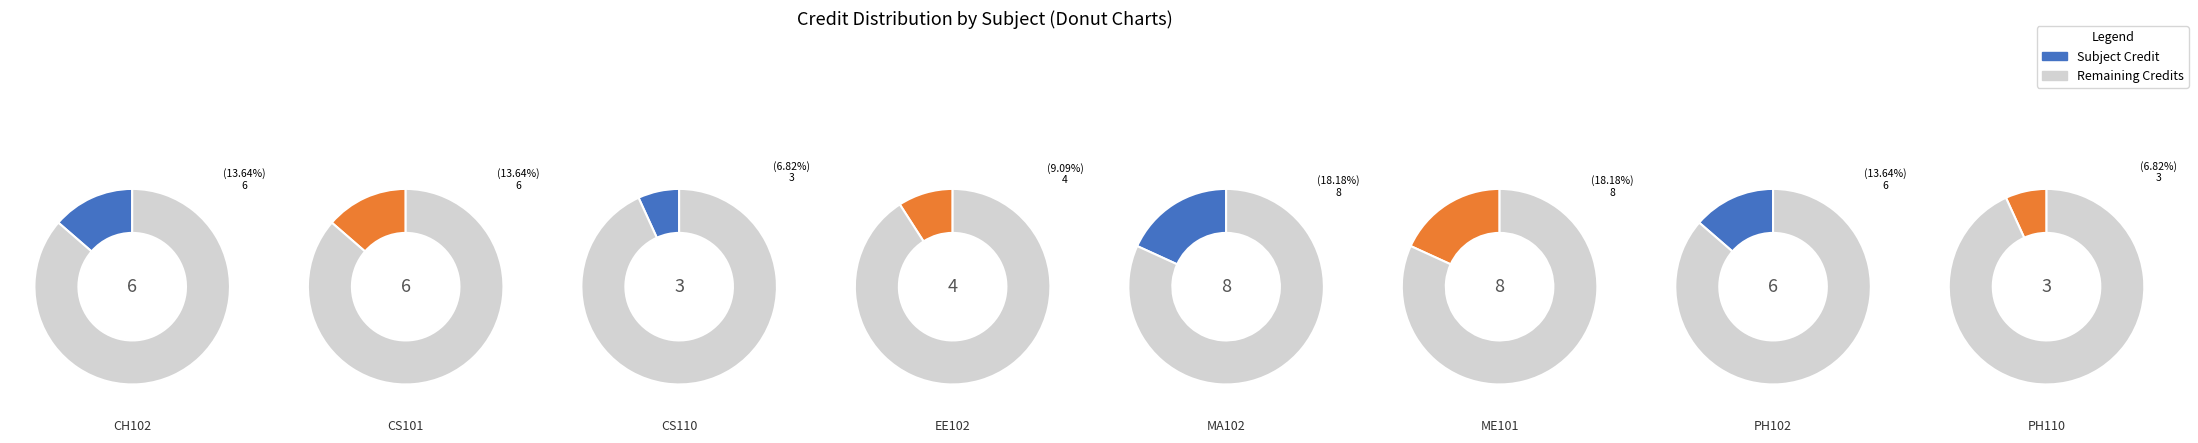

To the nearest percent, what portion does ME101 represent?

18%